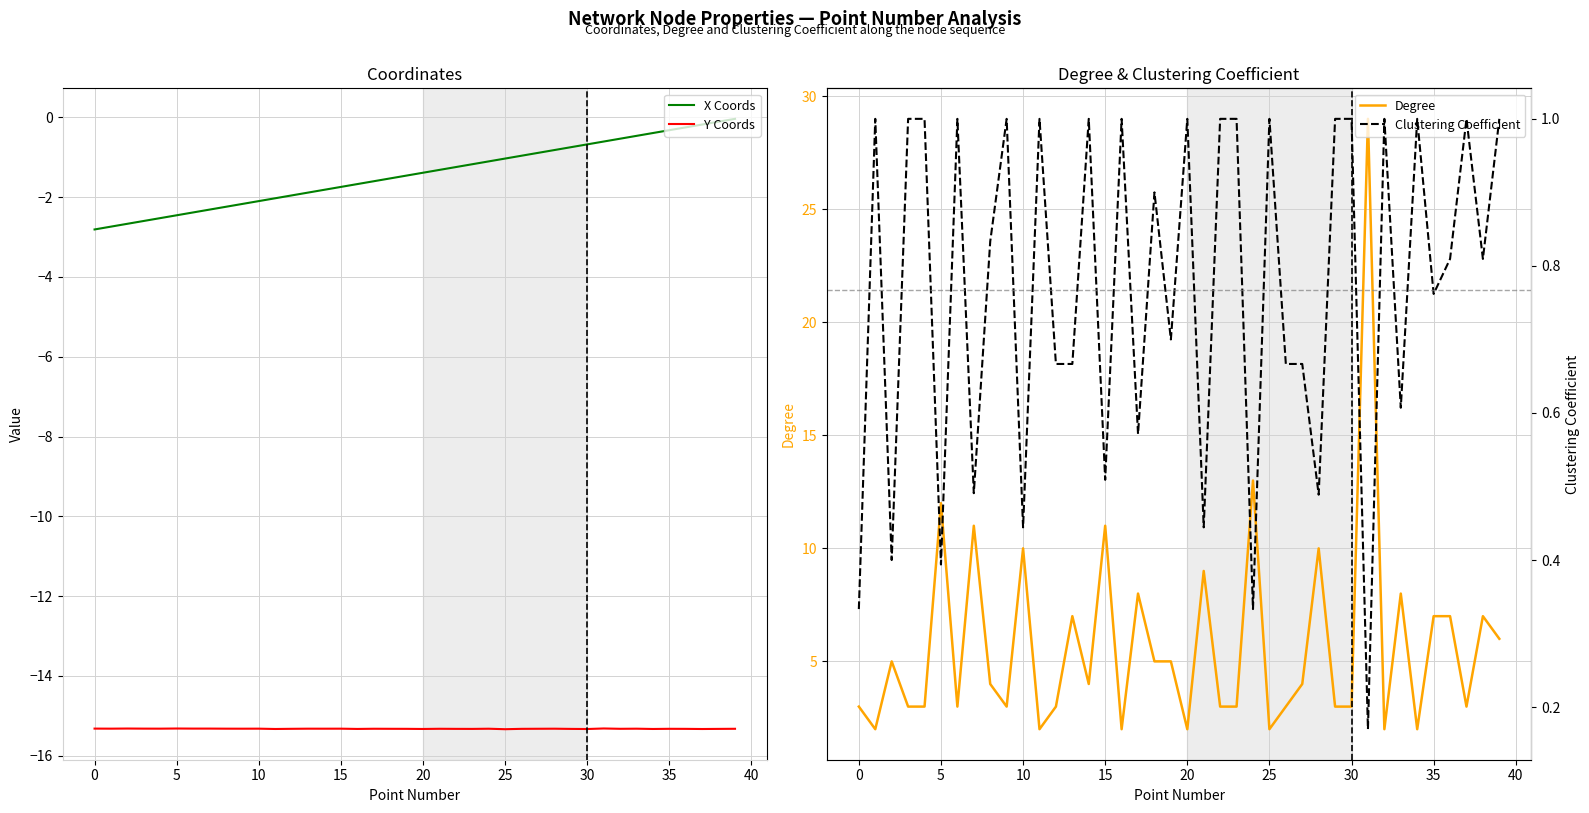

What are all the series names shown in the legend?

X Coords, Y Coords, Degree, Clustering Coefficient